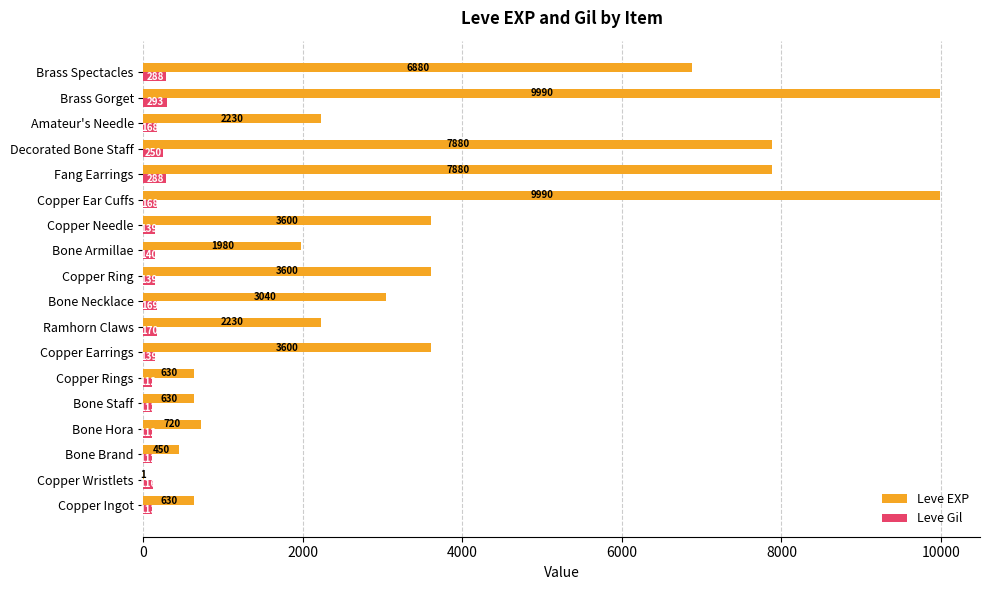

Which series has the largest total across all categories?

Leve EXP